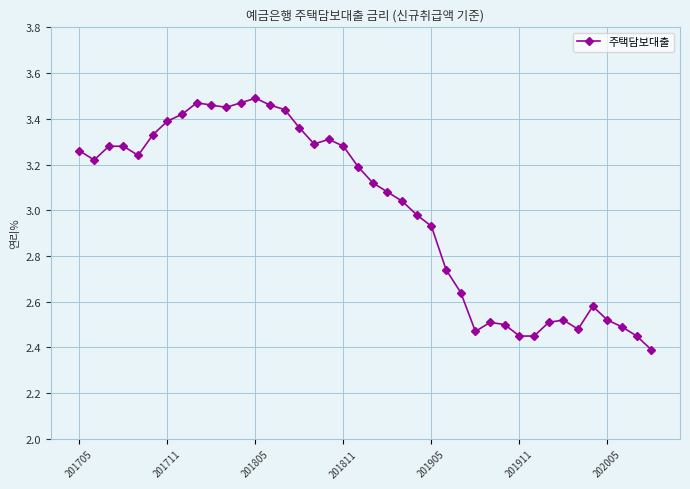

What is the smallest value displayed?

2.4